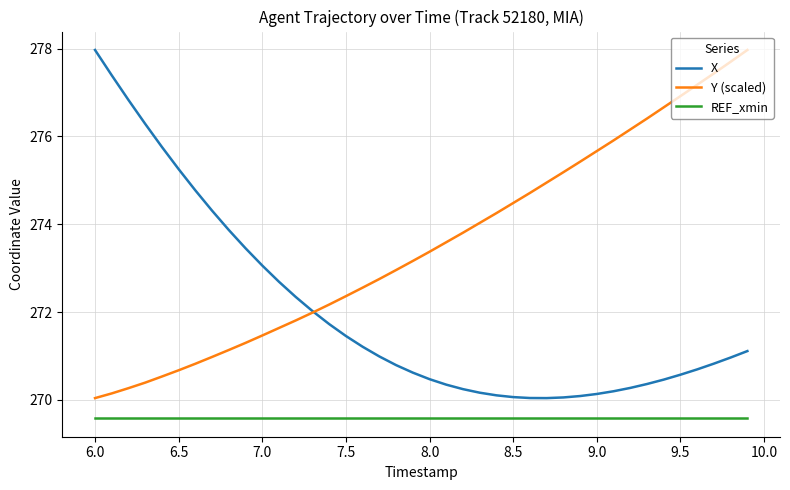

What is the highest value of the REF_xmin series?

269.6